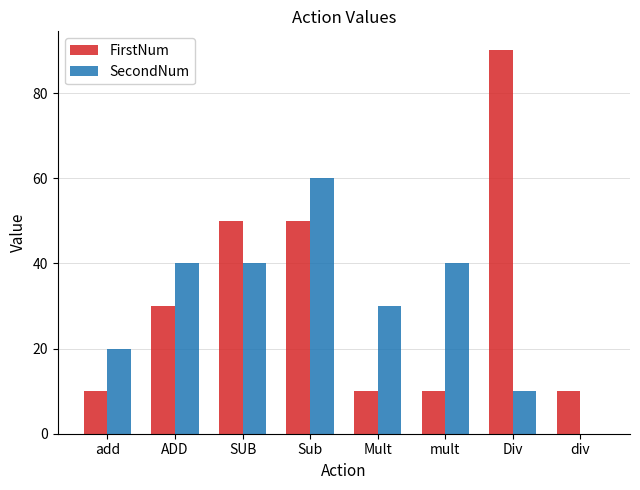

Between add and Div, which series saw the biggest shift?

FirstNum